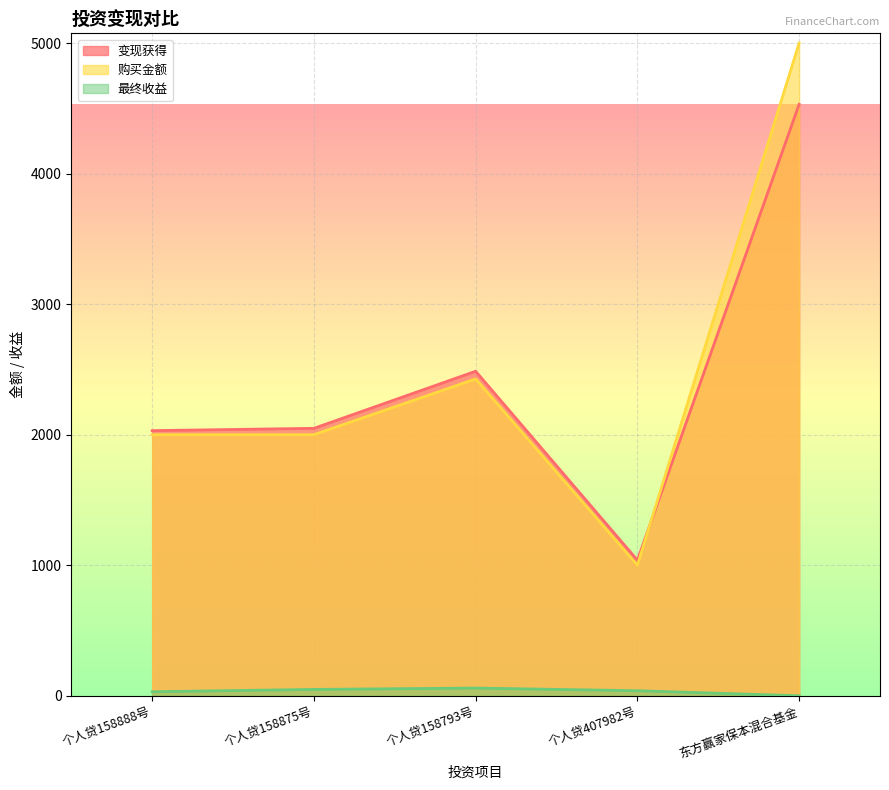

In 最终收益, how many points are higher than both neighbors (excluding endpoints)?

1